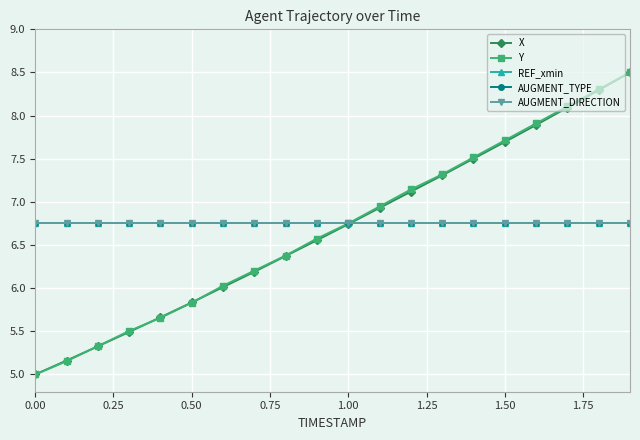

What is the highest value of the AUGMENT_DIRECTION series?

6.8